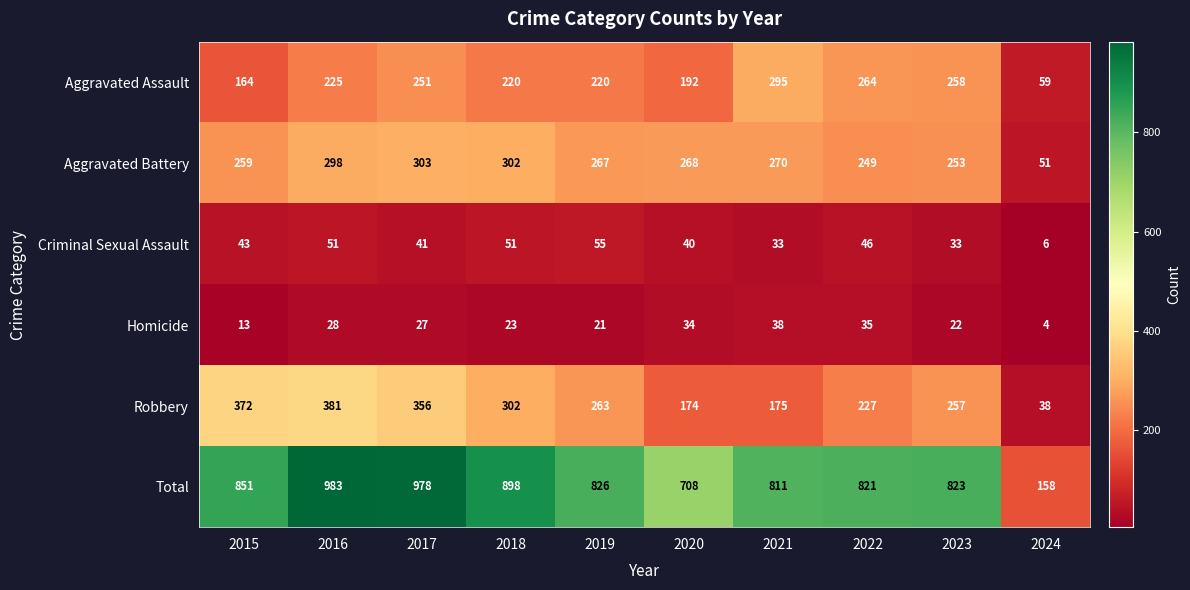

At which category is the sum across all series the highest?

2016